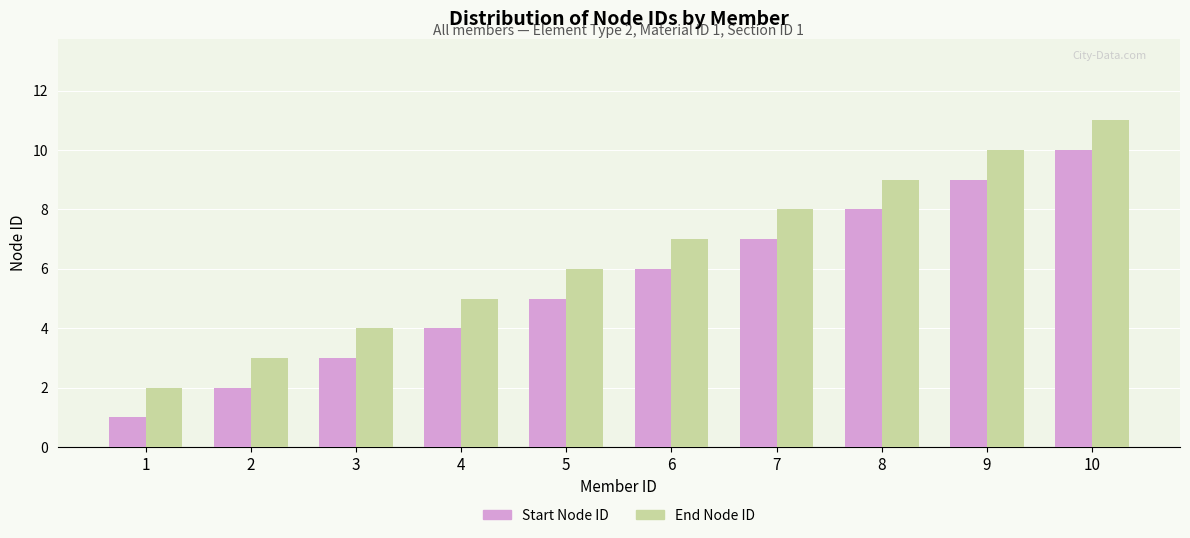

Are the bars grouped side by side (vs. stacked)?

Yes